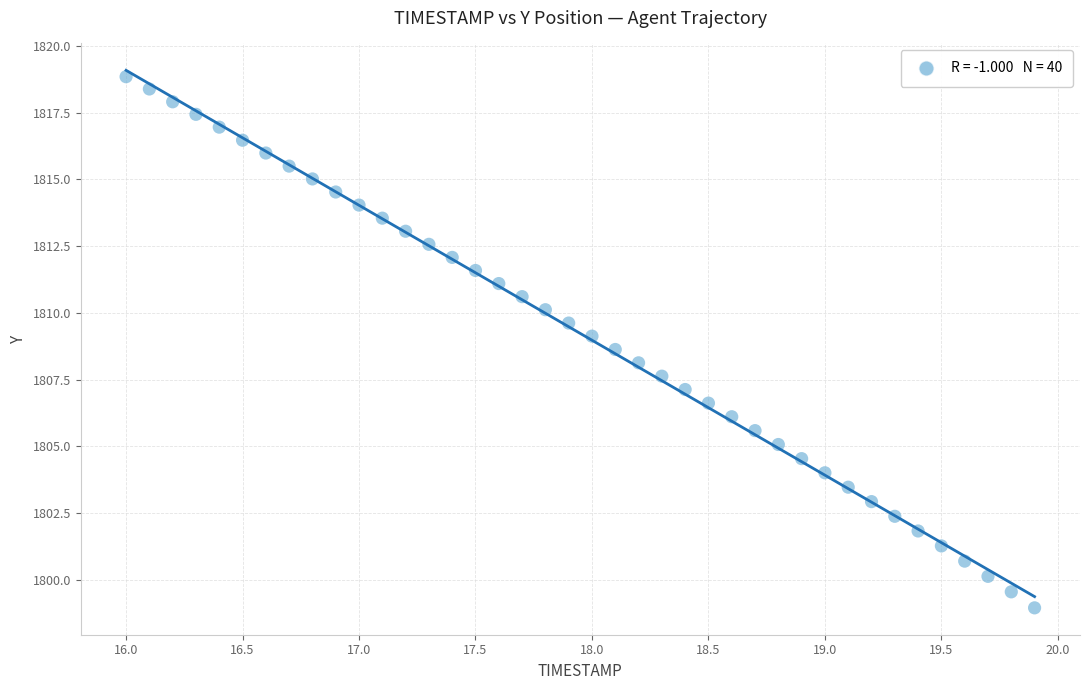

What is the range of Y values (max minus min)?

19.9